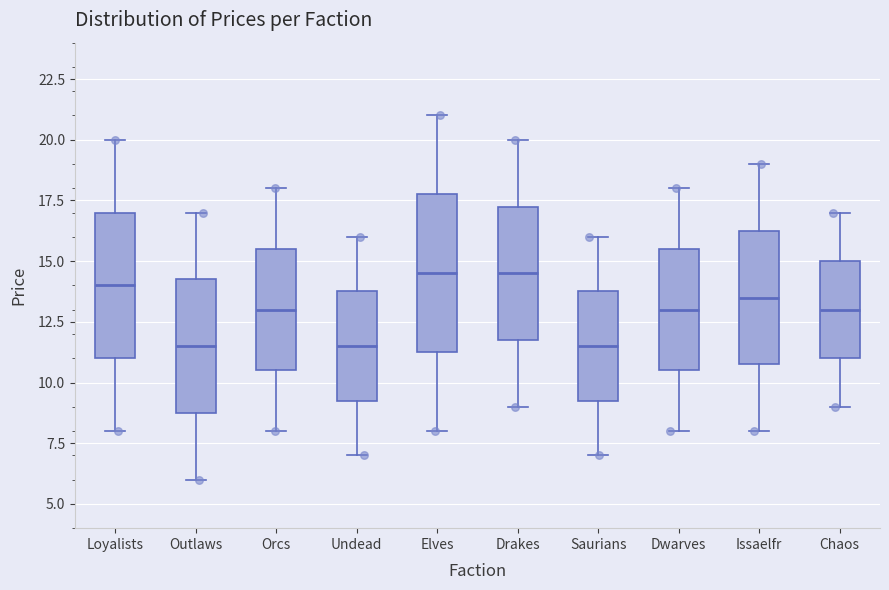

Reading left to right, transcribe this box plot: for each box, give where its median line is, the range the box spans, and where its two whiskers end, as read against the y-axis. The values are not printed on the chart, so give them approximately, as read against the axis.

Loyalists: median 14.0, box 11.0 to 17.0, whiskers 8.0 to 20.0
Outlaws: median 11.5, box 9.0 to 14.5, whiskers 6.0 to 17.0
Orcs: median 13.0, box 10.5 to 15.5, whiskers 8.0 to 18.0
Undead: median 11.5, box 9.5 to 14.0, whiskers 7.0 to 16.0
Elves: median 14.5, box 11.5 to 18.0, whiskers 8.0 to 21.0
Drakes: median 14.5, box 12.0 to 17.5, whiskers 9.0 to 20.0
Saurians: median 11.5, box 9.5 to 14.0, whiskers 7.0 to 16.0
Dwarves: median 13.0, box 10.5 to 15.5, whiskers 8.0 to 18.0
Issaelfr: median 13.5, box 11.0 to 16.5, whiskers 8.0 to 19.0
Chaos: median 13.0, box 11.0 to 15.0, whiskers 9.0 to 17.0